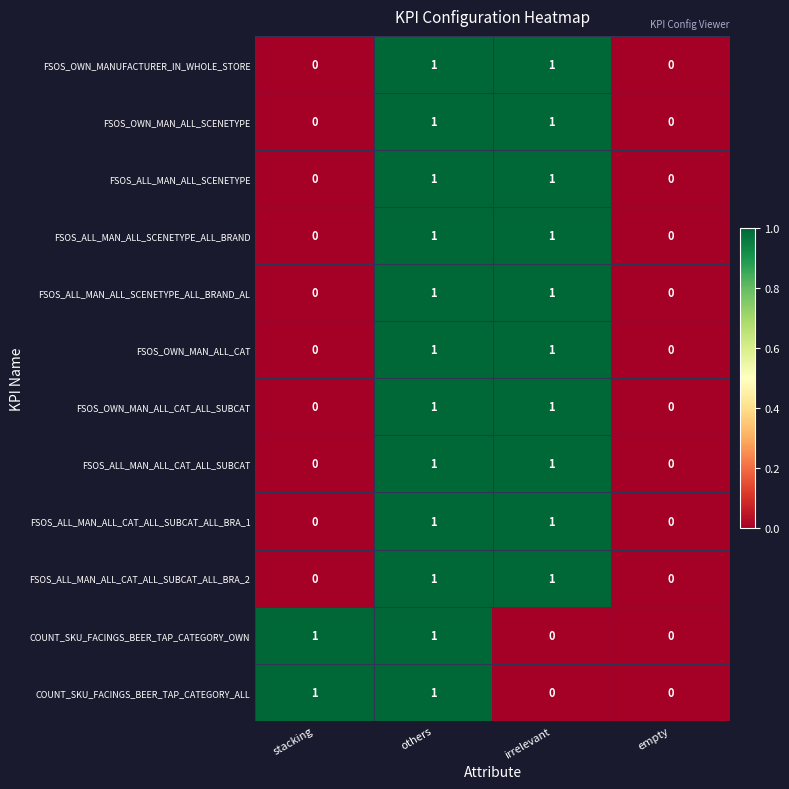

The COUNT_SKU_FACINGS_BEER_TAP_CATEGORY_ALL series shows 1 at others. True or false?

True